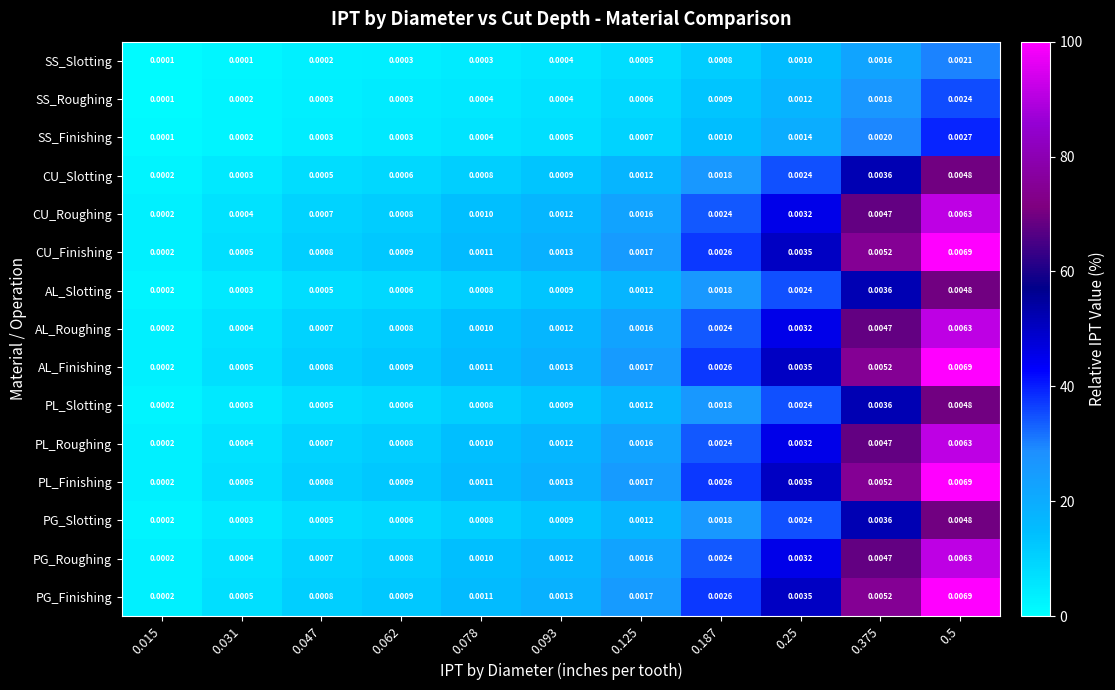

Is the value of PG_Roughing at 0.5 greater than the value of PG_Slotting at 0.125?

Yes